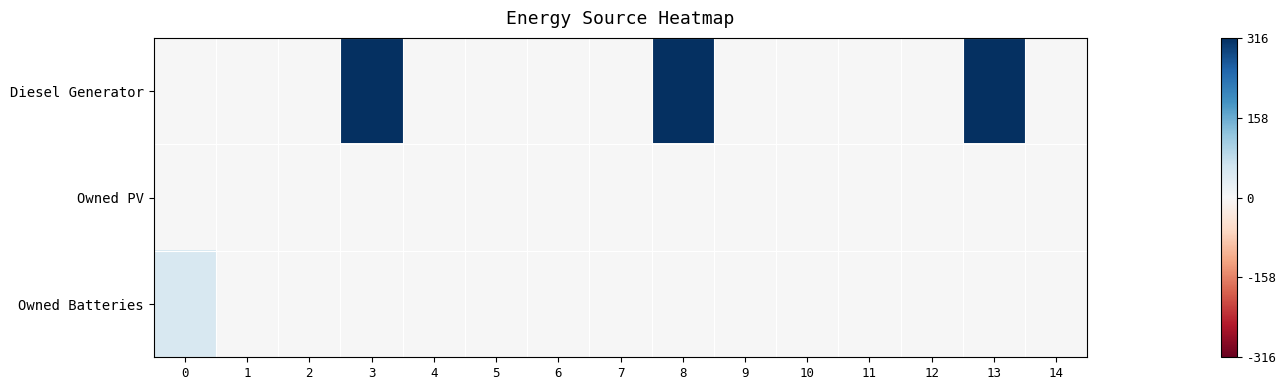

Which series changed the most between 2 and 3?

Diesel Generator